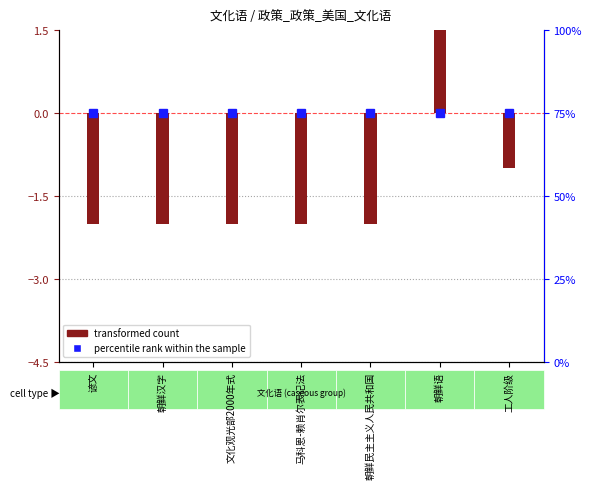

What is the label of the 1st bar from the right?

工人阶级